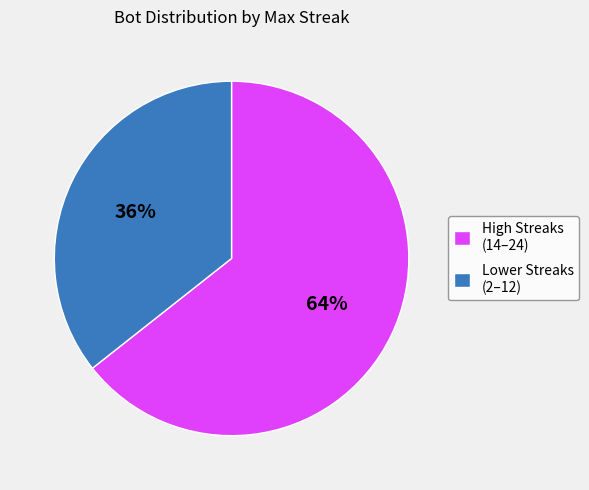

Which has a higher value, Lower Streaks (2–12) or High Streaks (14–24)?

High Streaks (14–24)